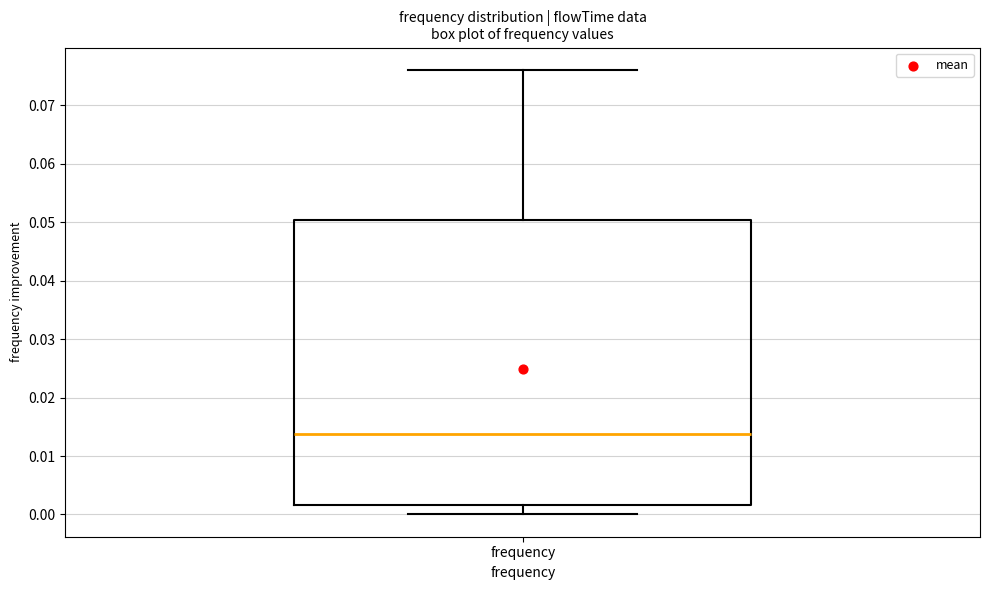

Where is the lower edge of the box for frequency on the y-axis? The values are not printed on the chart, so give them approximately, as read against the axis.

0.002